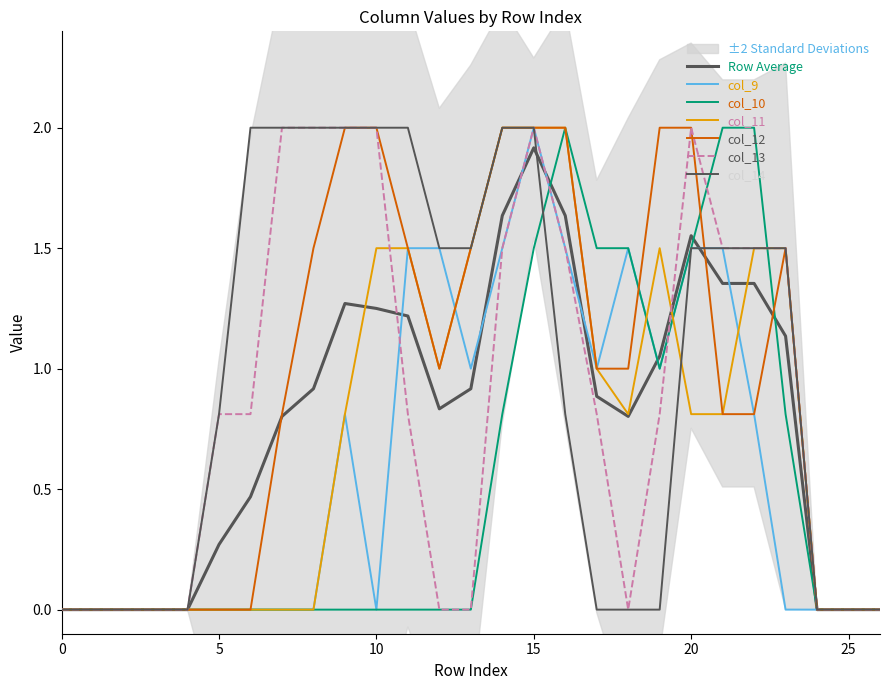

True or false: col_9 has a value of 1.5 at 14.

True